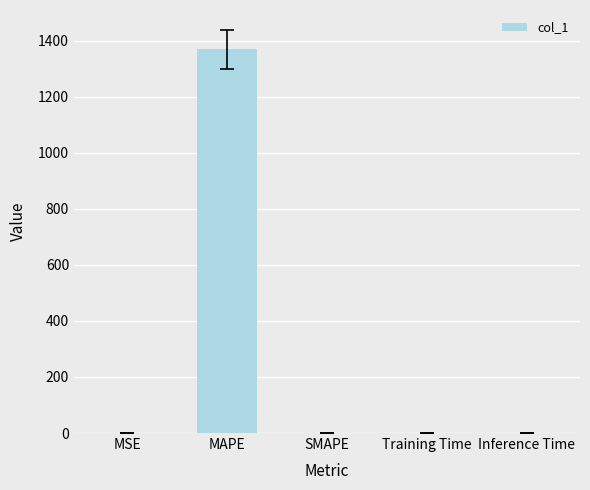

At which category does the chart reach its peak across all series?

MAPE